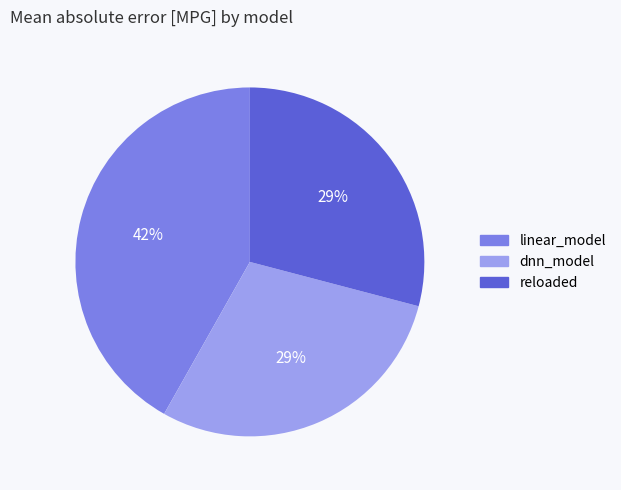

To the nearest percent, what is the combined percentage of linear_model and reloaded?

71%